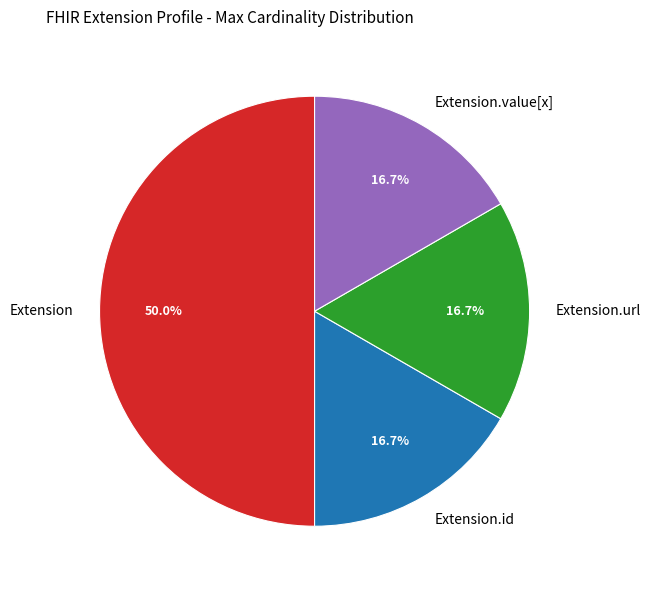

Which has a higher value, Extension.value[x] or Extension?

Extension